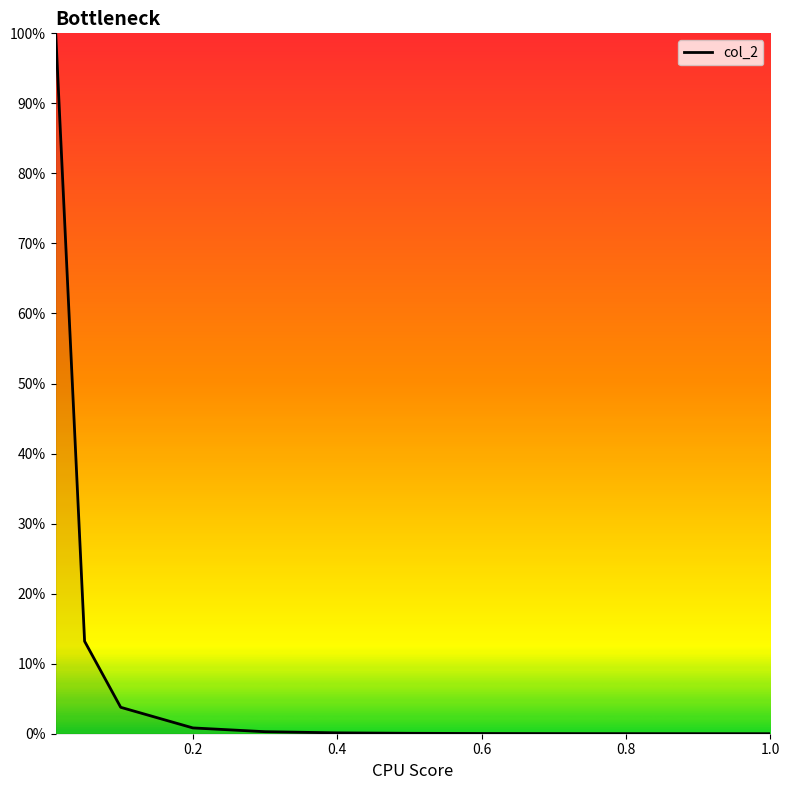

What is the greatest value displayed?

100.0